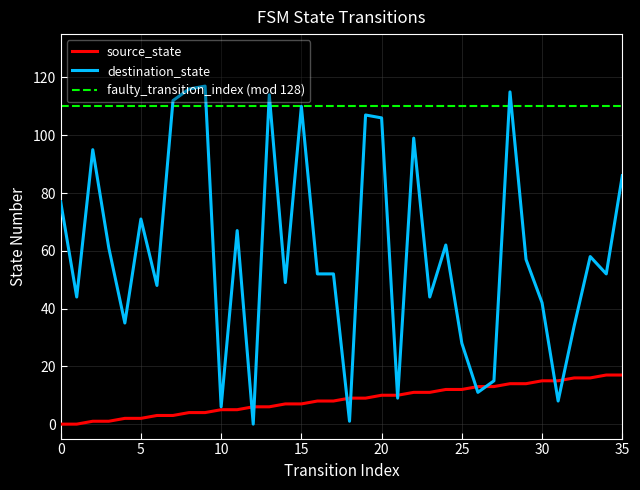

In destination_state, how many points are higher than both neighbors (excluding endpoints)?

11